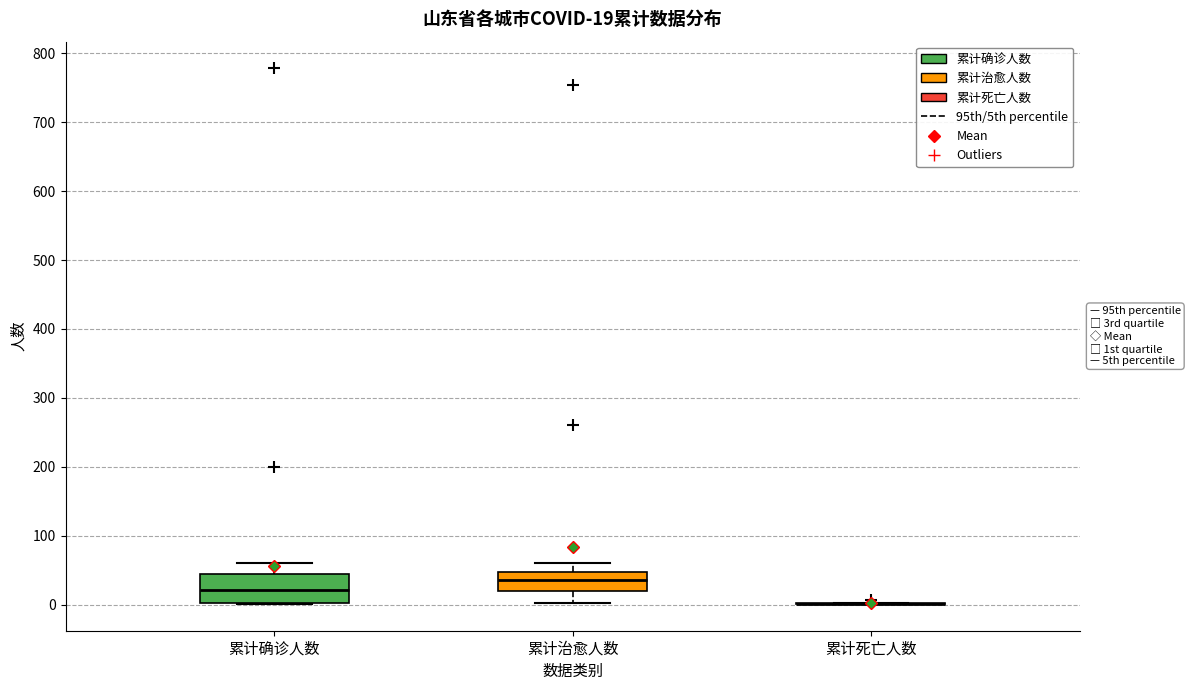

Which box is the tallest, from its lower edge to its upper edge?

累计确诊人数